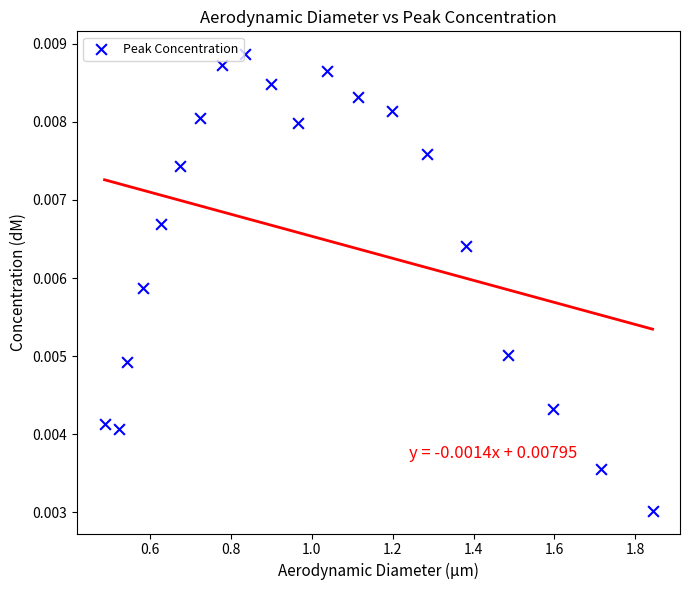

What is the range of X values (max minus min)?

1.4